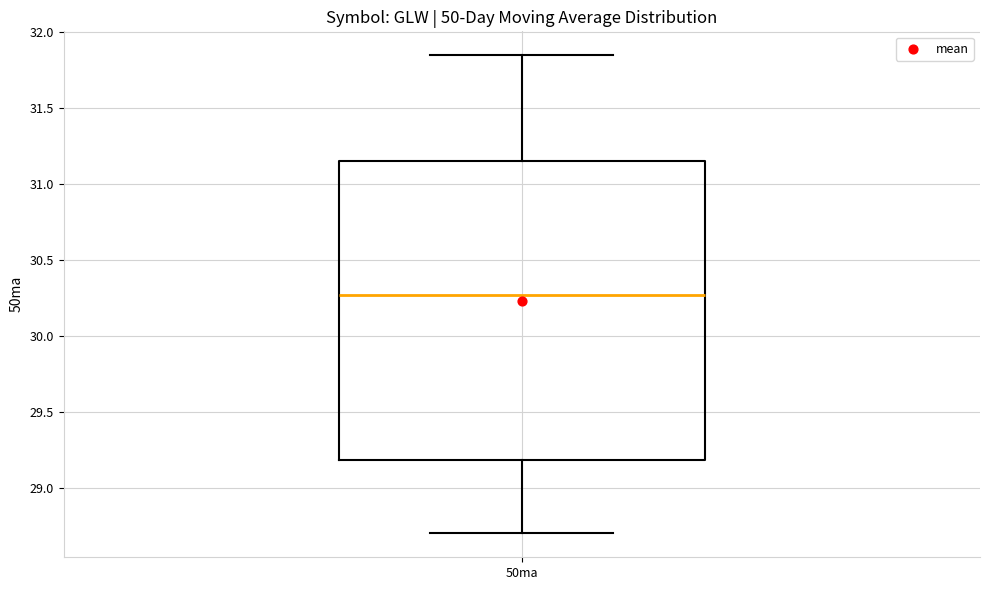

Where does the median line of the box for 50ma sit on the y-axis? The values are not printed on the chart, so give them approximately, as read against the axis.

30.25